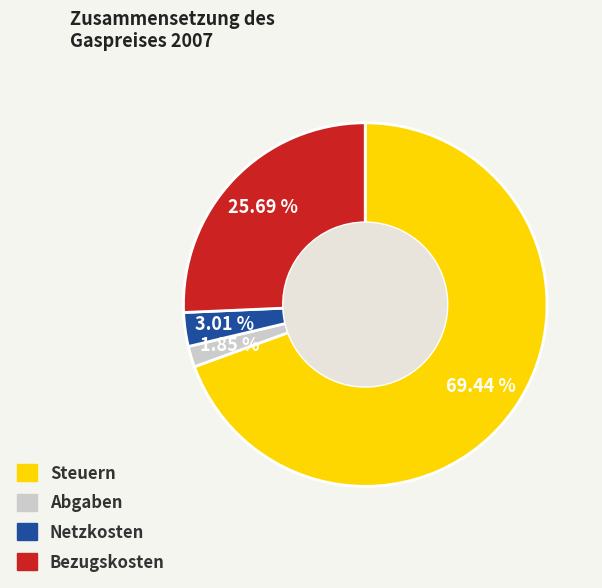

Does any single category account for the majority?

Yes